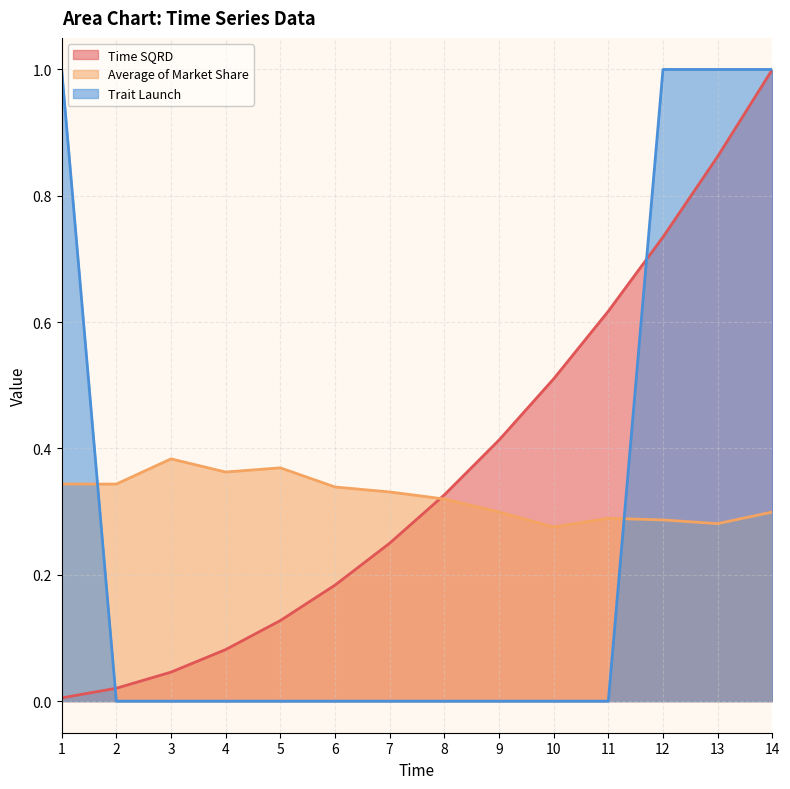

What is the value of the Time SQRD point at the 14th from the left?

1.0